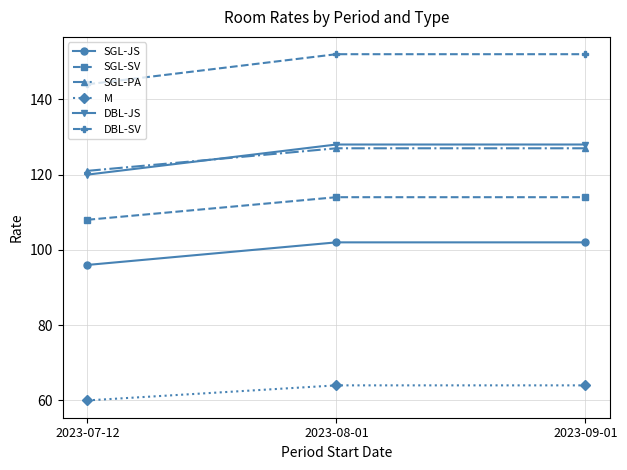

What is the sum of all DBL-SV values?

448